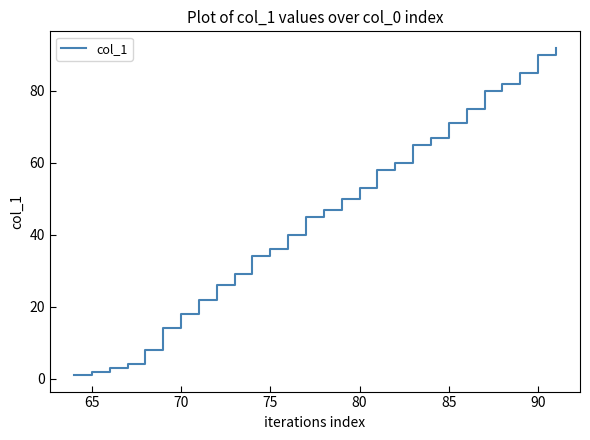

What is the difference between the maximum and minimum values?

91